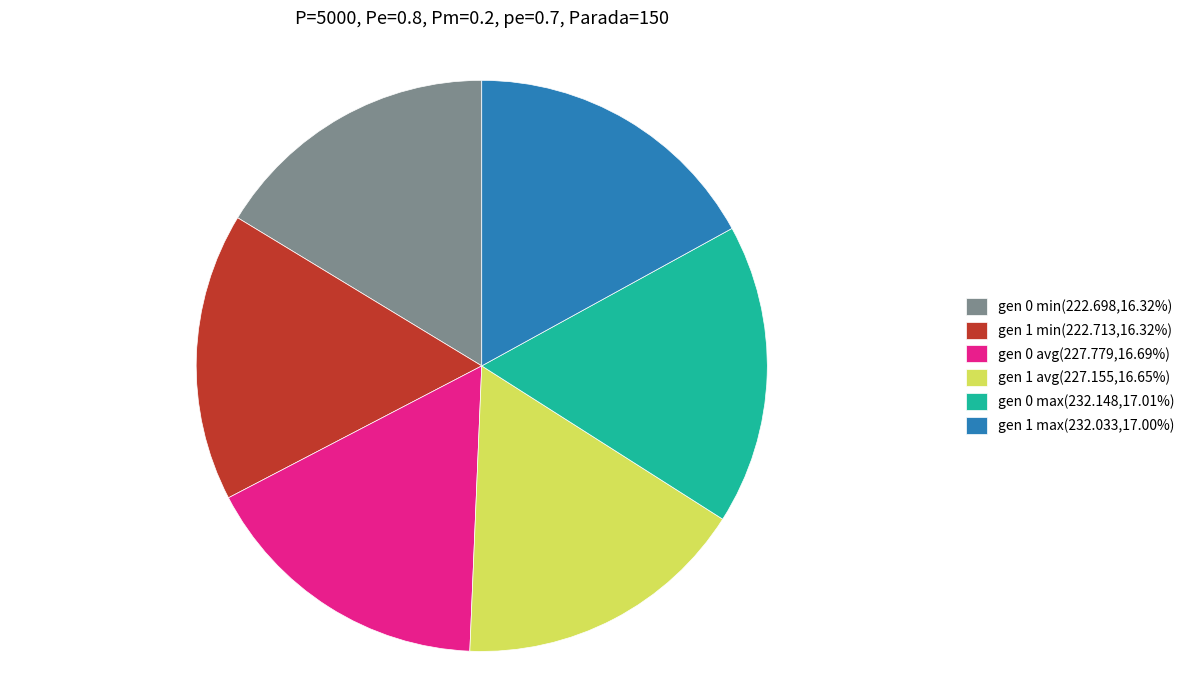

Does any single category account for the majority?

No